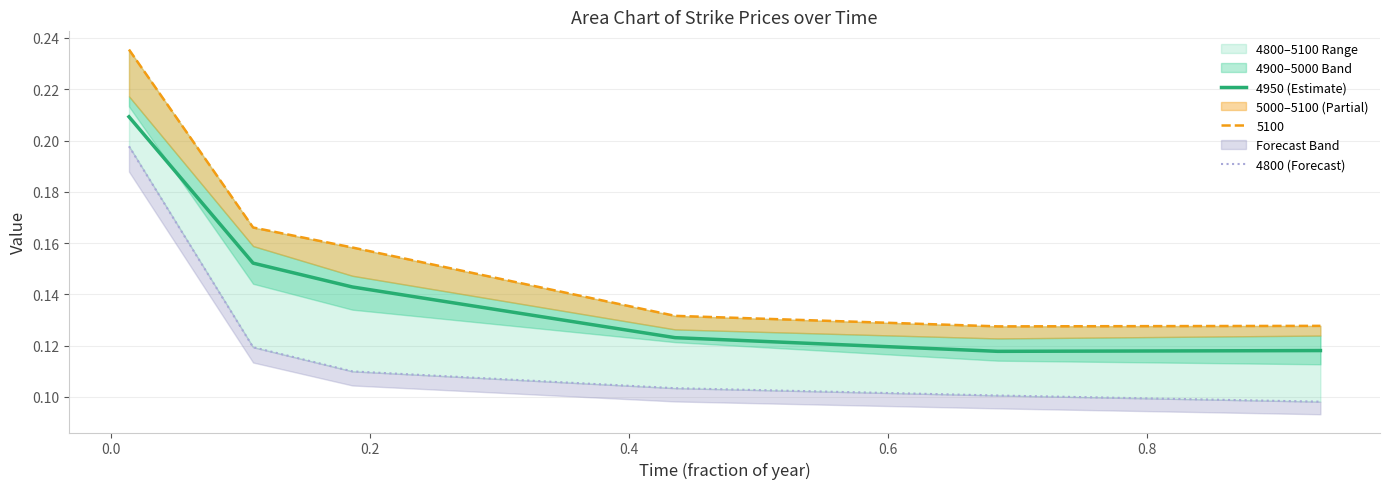

How many interior local valleys does the 4950 (Estimate) series have?

1